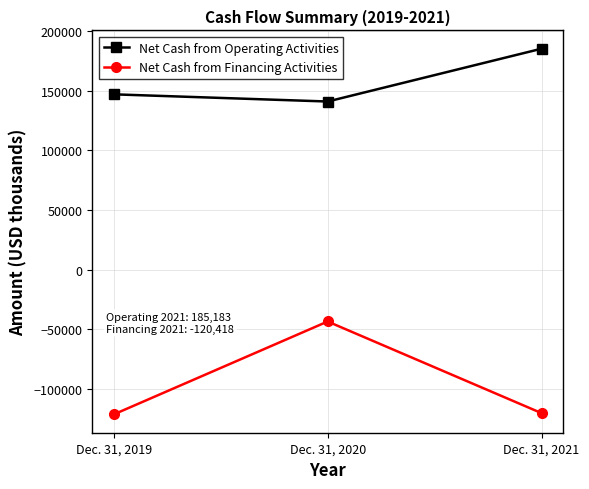

True or false: Net Cash from Financing Activities has a value of -43561 at Dec. 31, 2020.

True